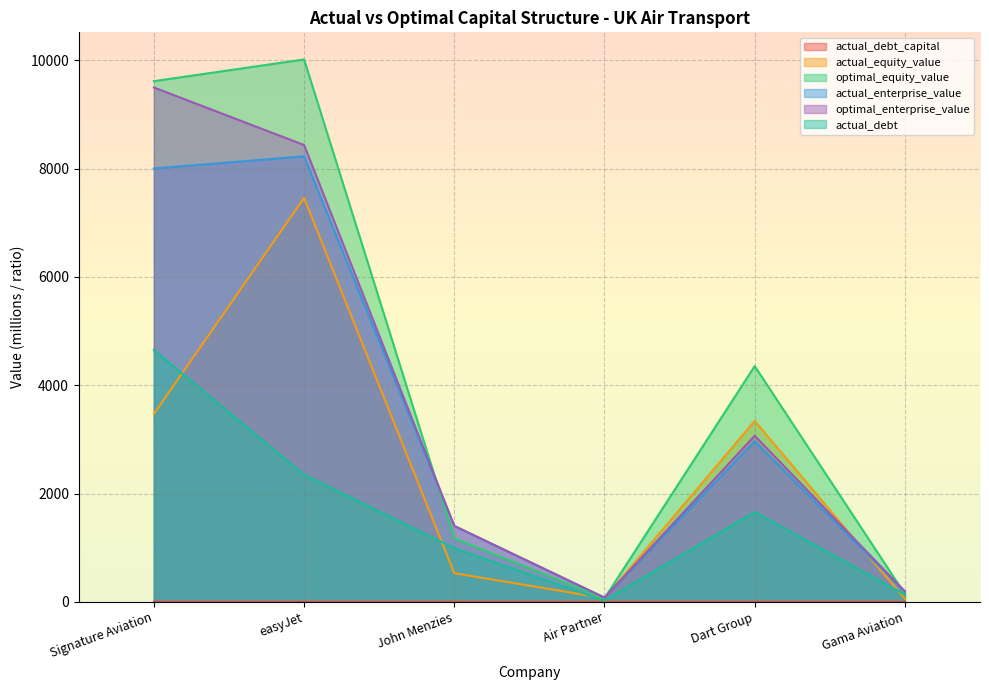

Rank the categories by optimal_enterprise_value value from lowest to highest.

Air Partner, Gama Aviation, John Menzies, Dart Group, easyJet, Signature Aviation